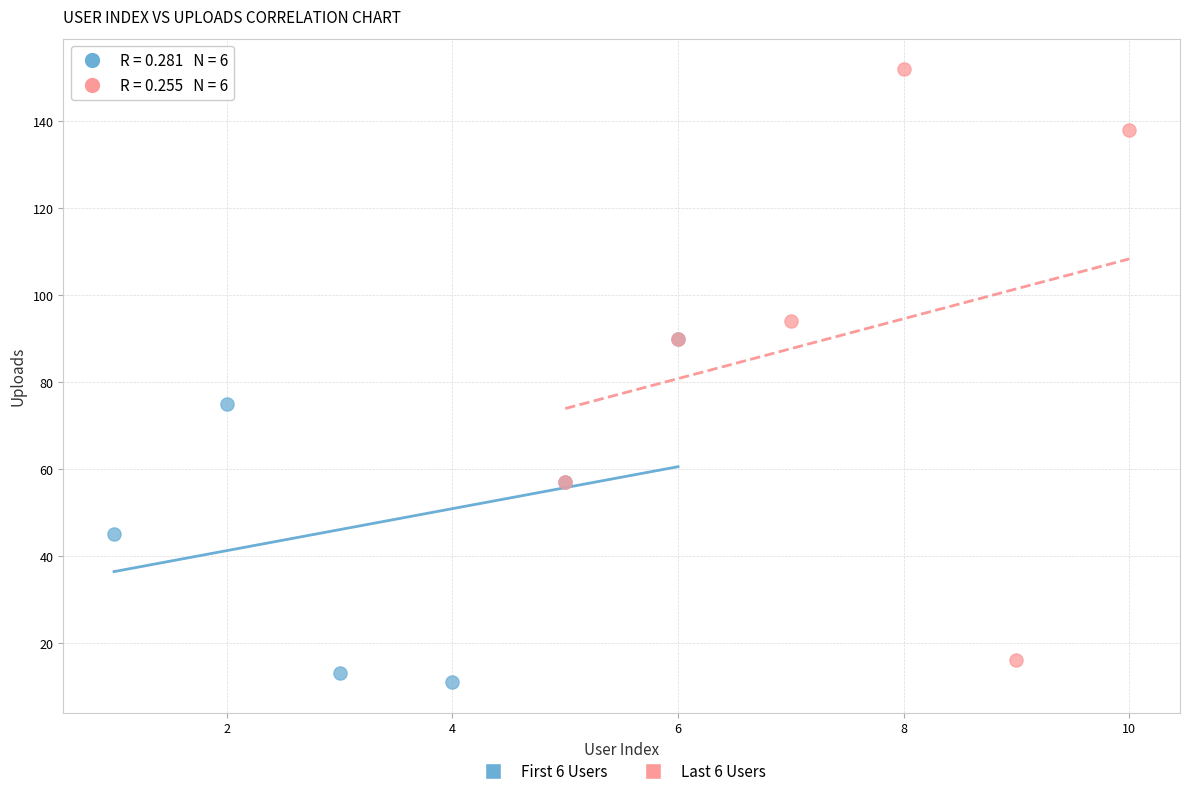

Which series has the largest Y range (max minus min)?

Last 6 Users